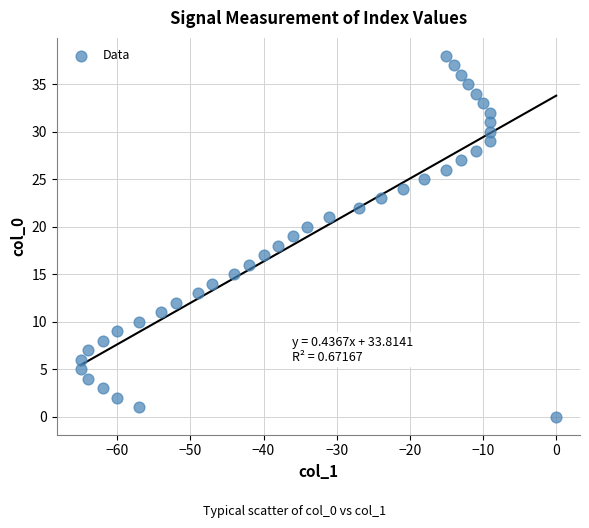

What is the range of X values (max minus min)?

65